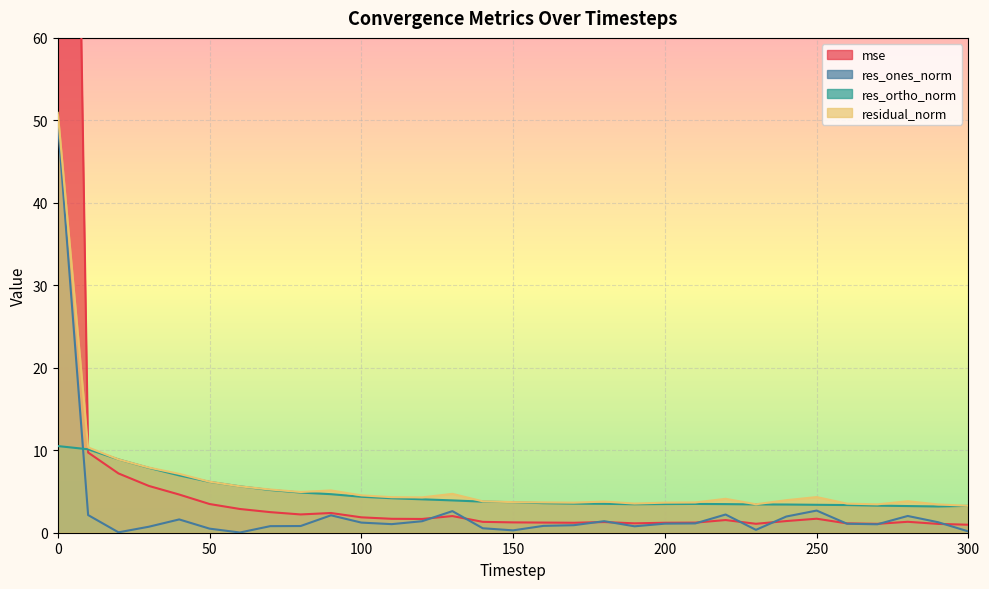

Is the value of res_ortho_norm at 50 greater than the value of residual_norm at 150?

Yes